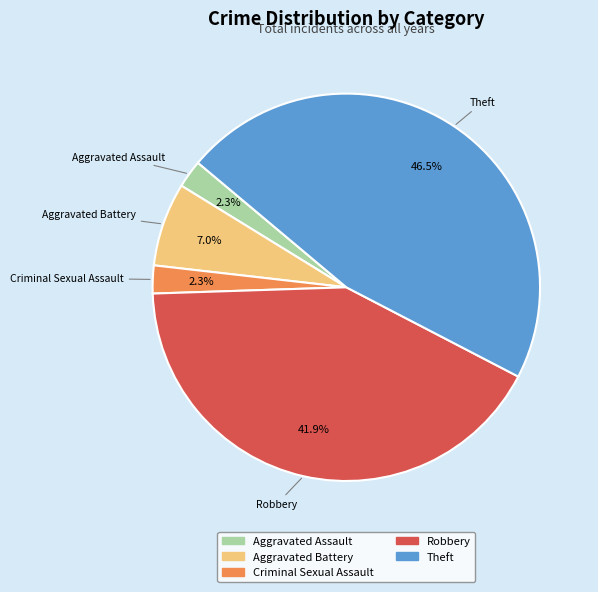

What is the largest slice in the pie chart?

Theft